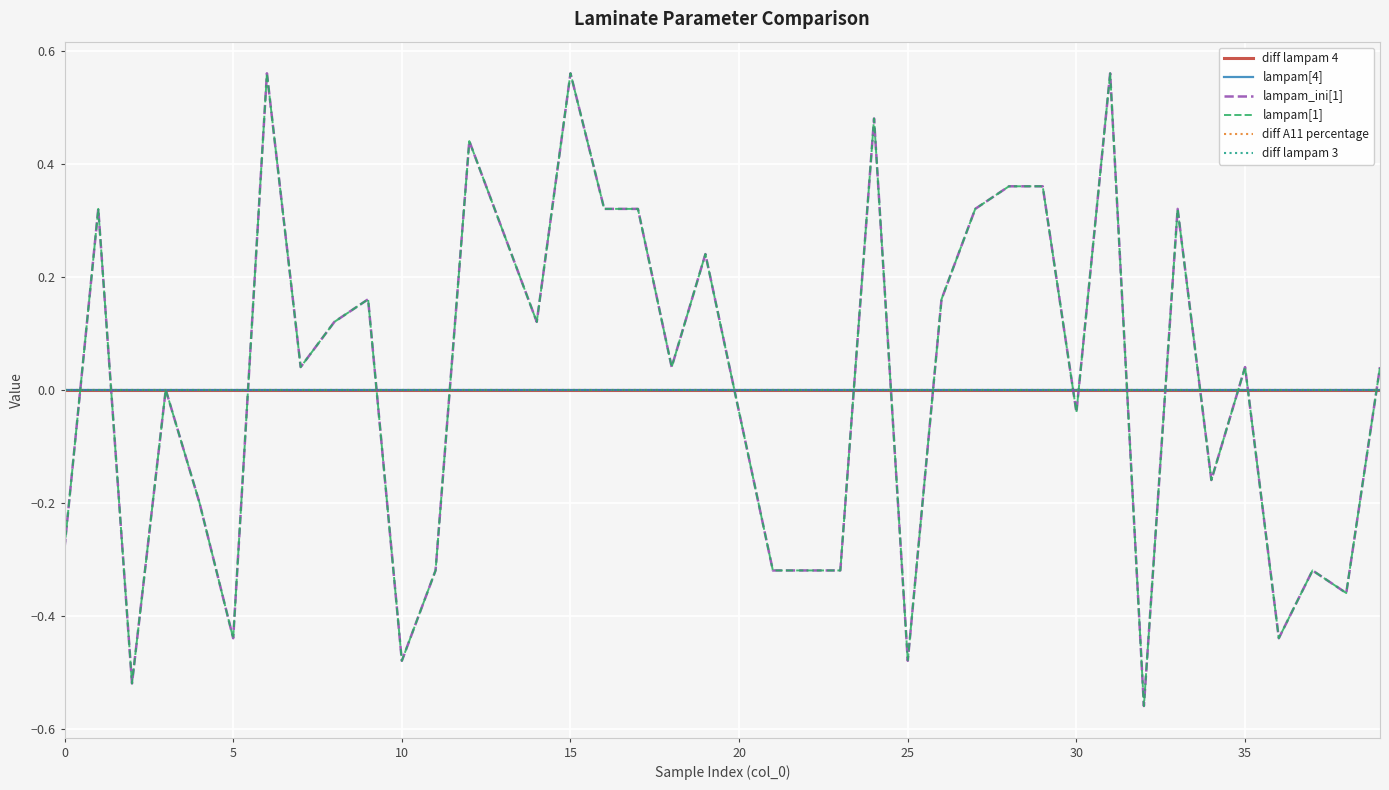

Is this an area chart (filled region under the line)?

No